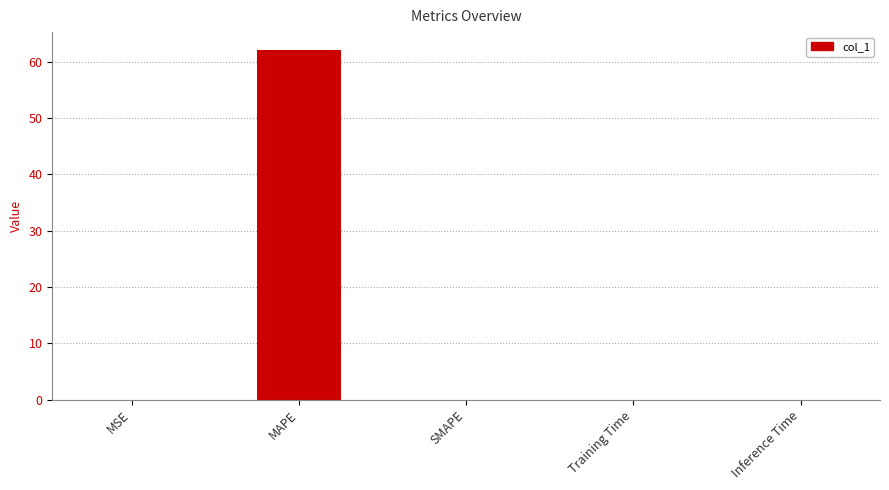

How many categories are shown in the chart?

5